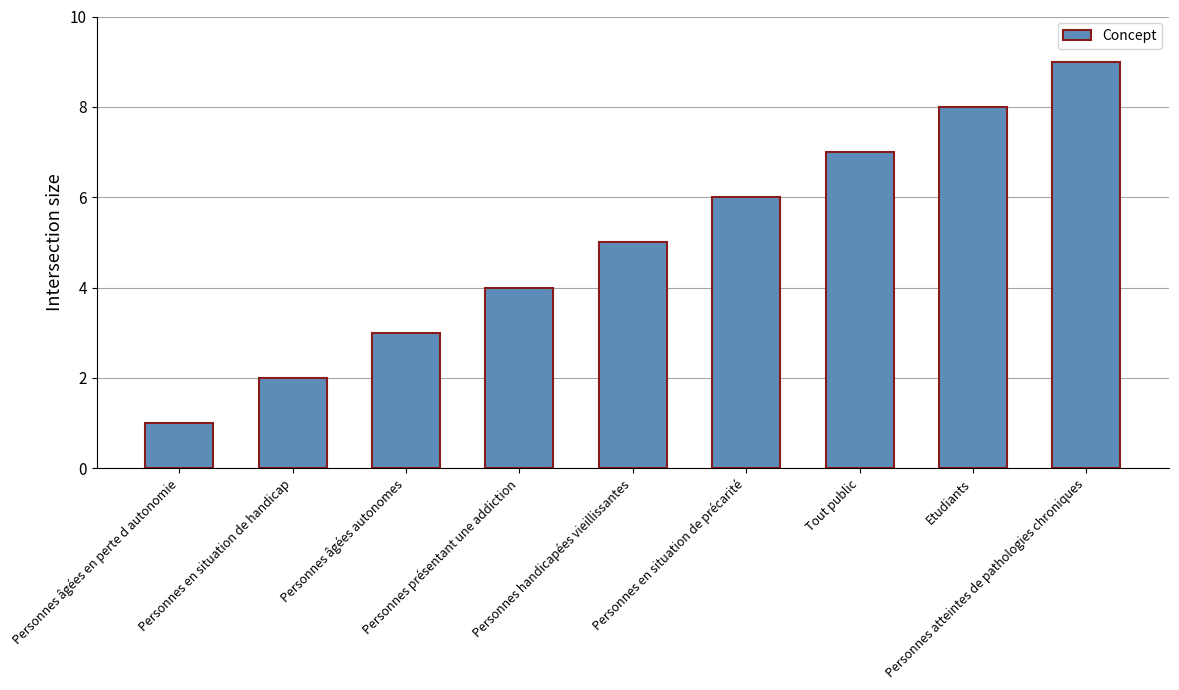

What is the value of the 5th bar from the left?

5